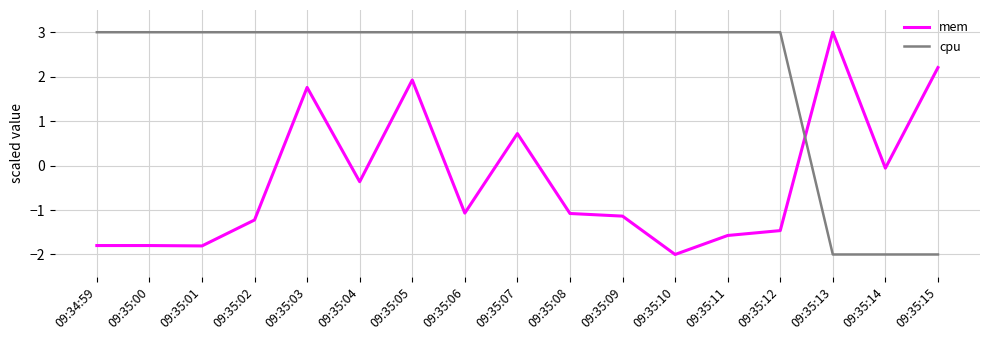

Which series changed the most between 09:35:05 and 09:35:15?

cpu